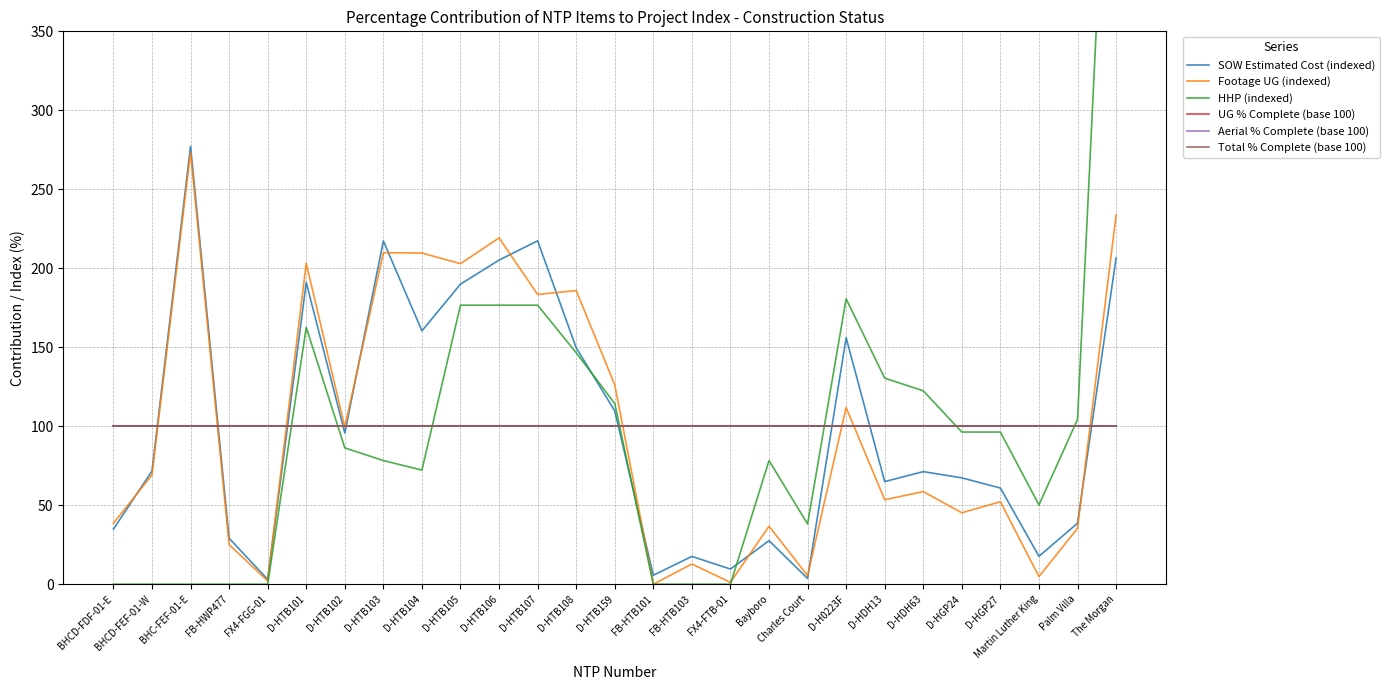

Where do Total % Complete (base 100) and HHP (indexed) first cross each other?

FX4-FGG-01 and D-HTB101